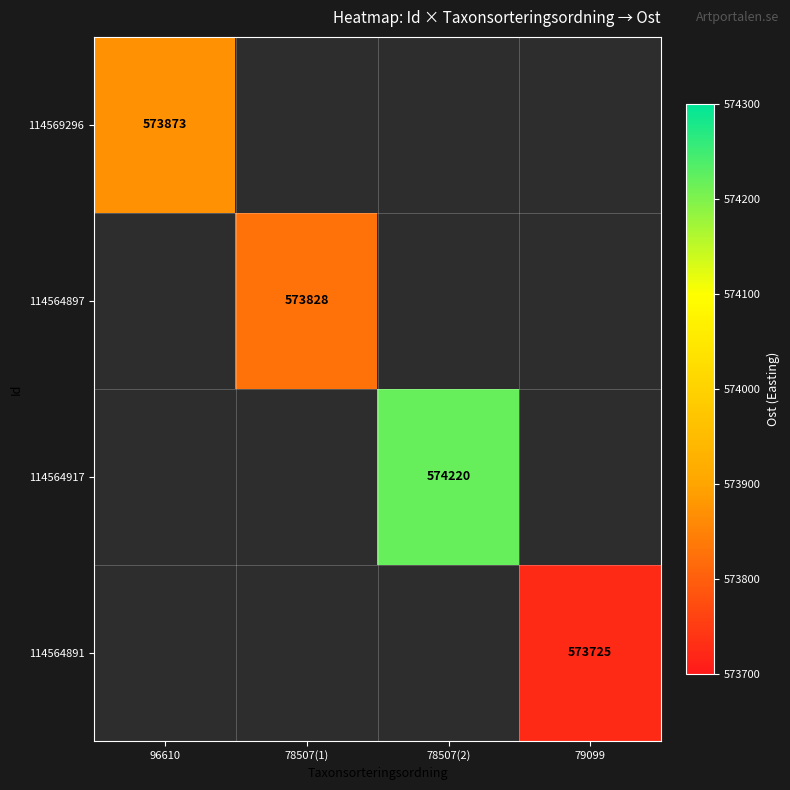

True or false: 114564891 has a value of 994341.4 at 79099.

False